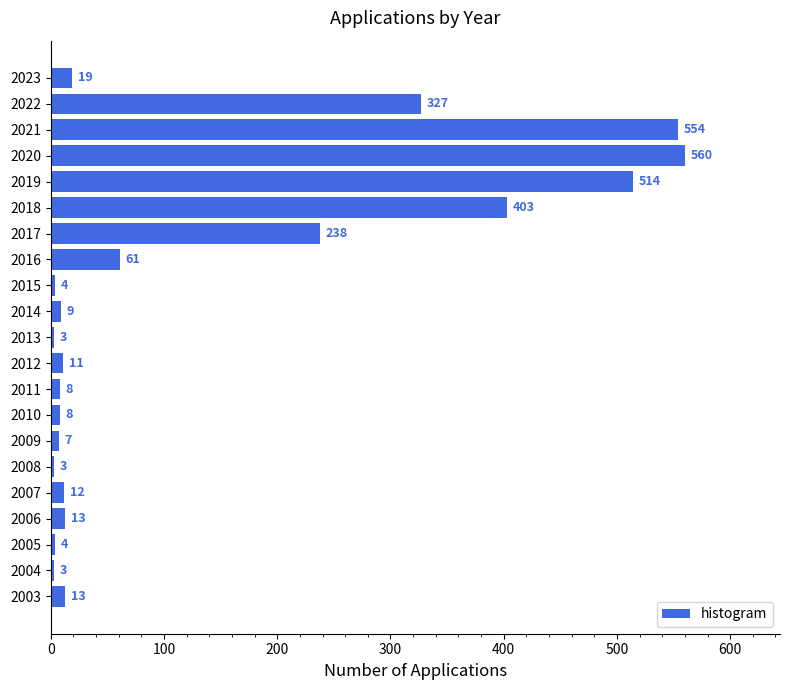

What is the change in value from 2014 to 2021?

+545